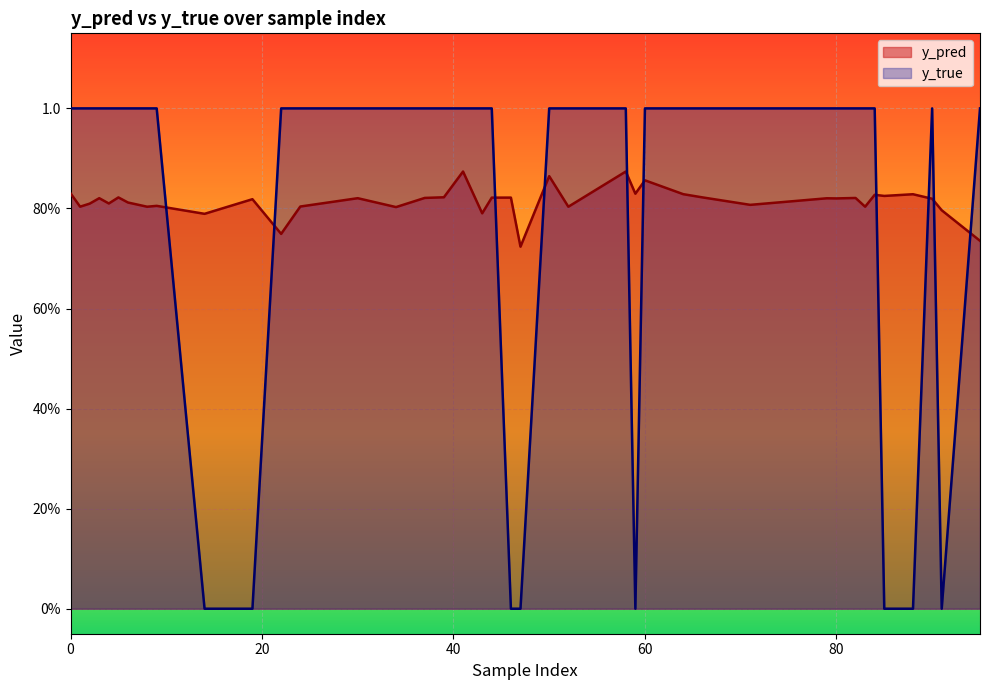

Read the y_pred value at 38.

0.8